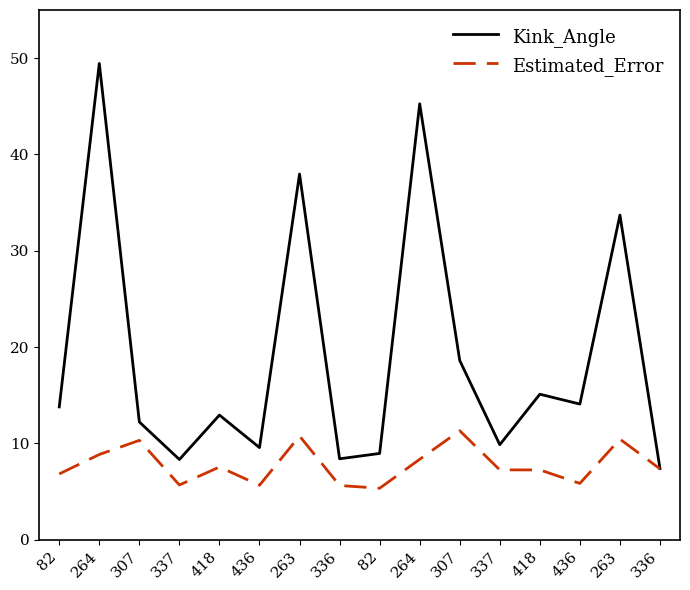

Does the chart have visible grid lines?

No